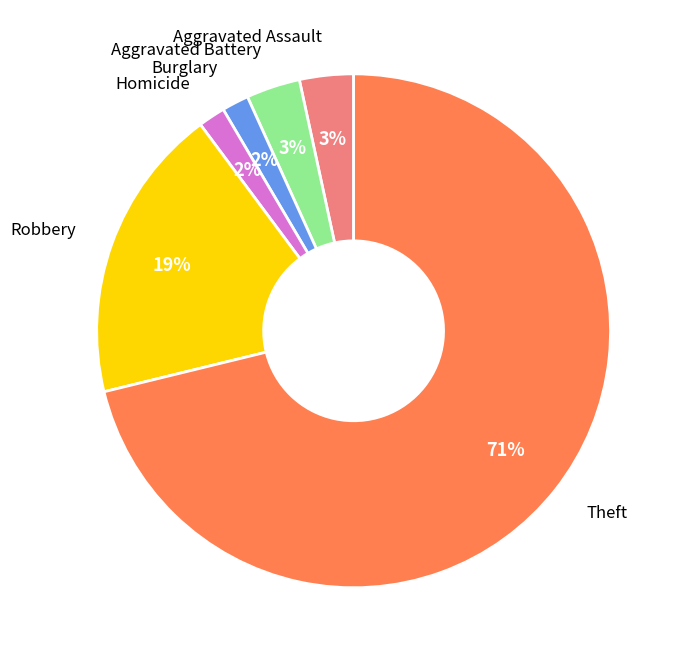

How many segments does this pie chart have?

6